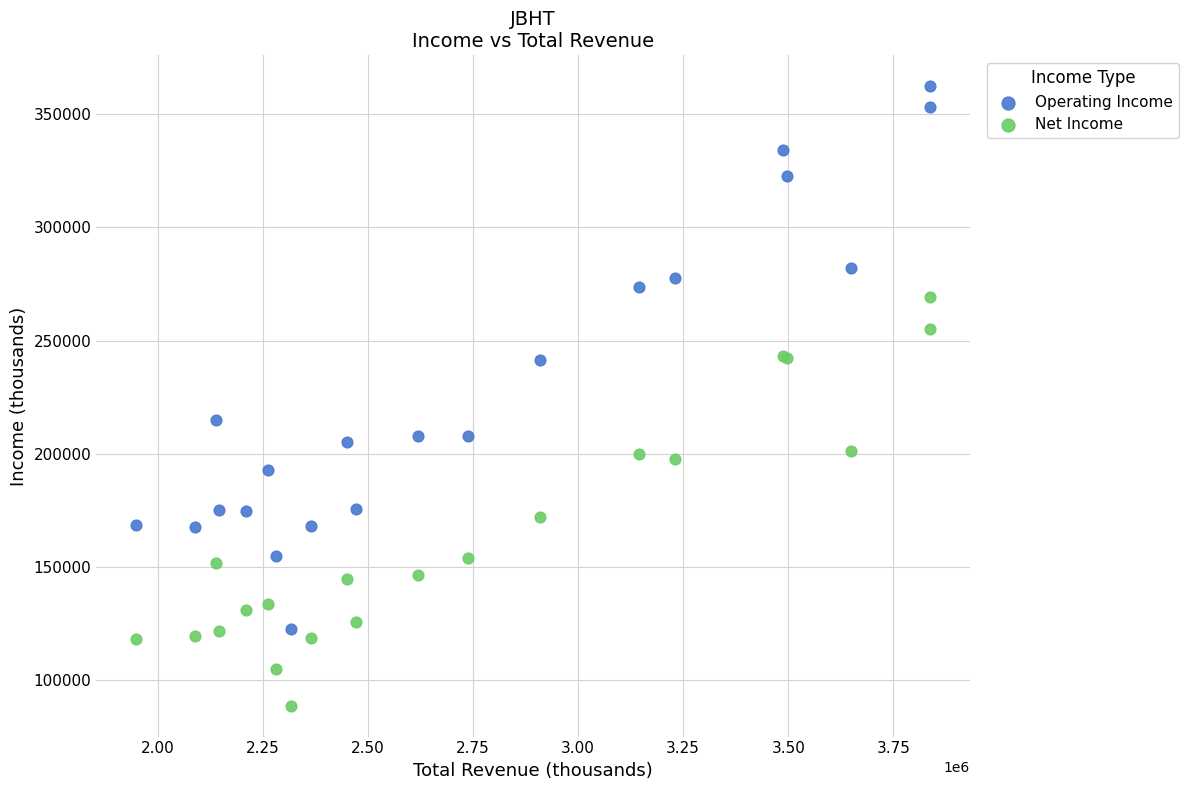

Across all series, what Y value is closest to 225500?

214800